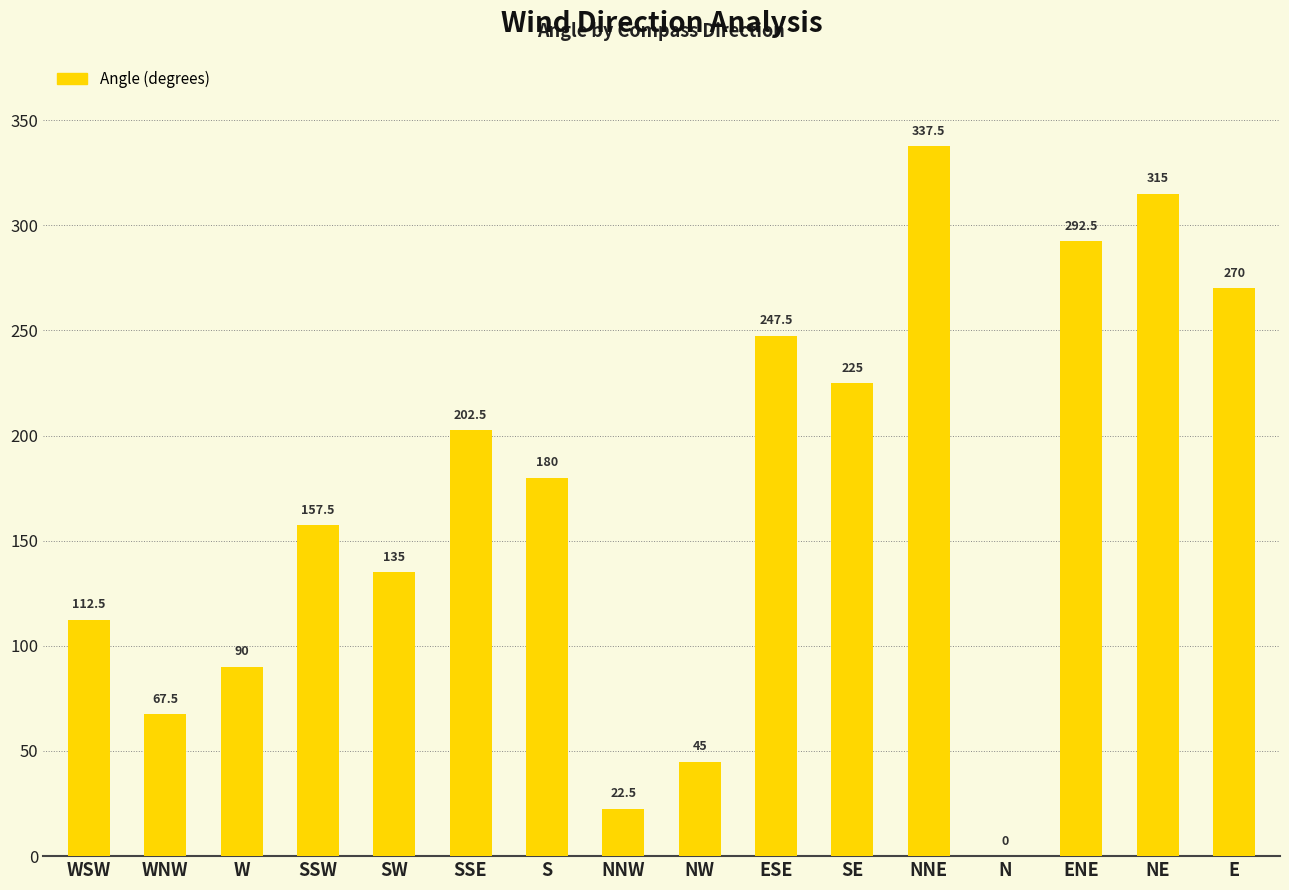

Between W and NNE, which is larger?

NNE